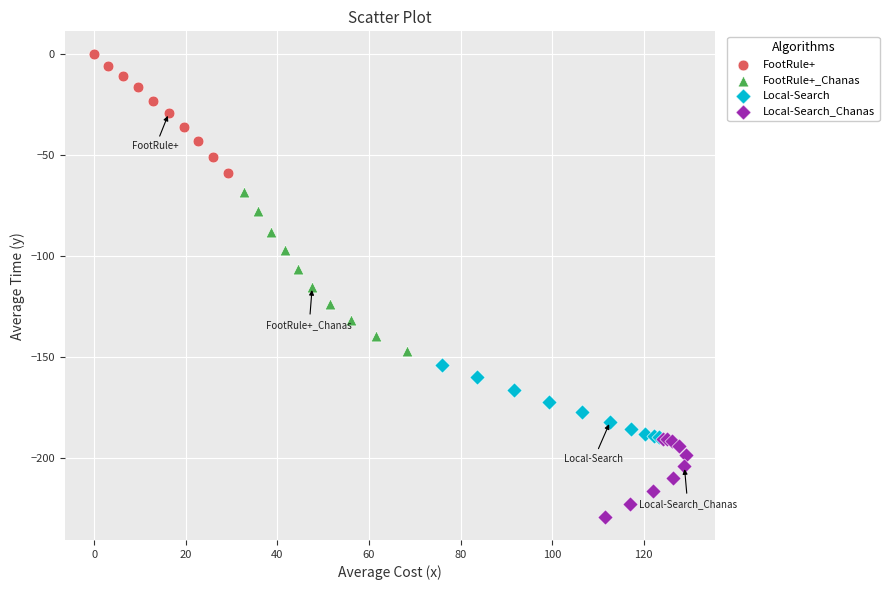

Which series has the widest spread of Y values?

FootRule+_Chanas